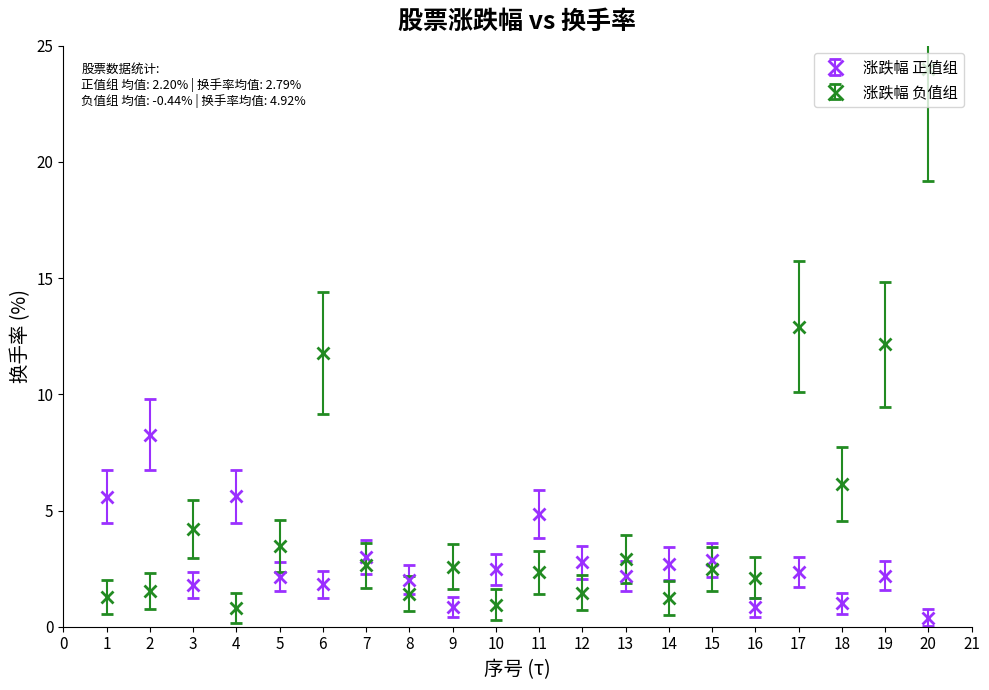

Which series has the largest range (max minus min)?

涨跌幅 负值组